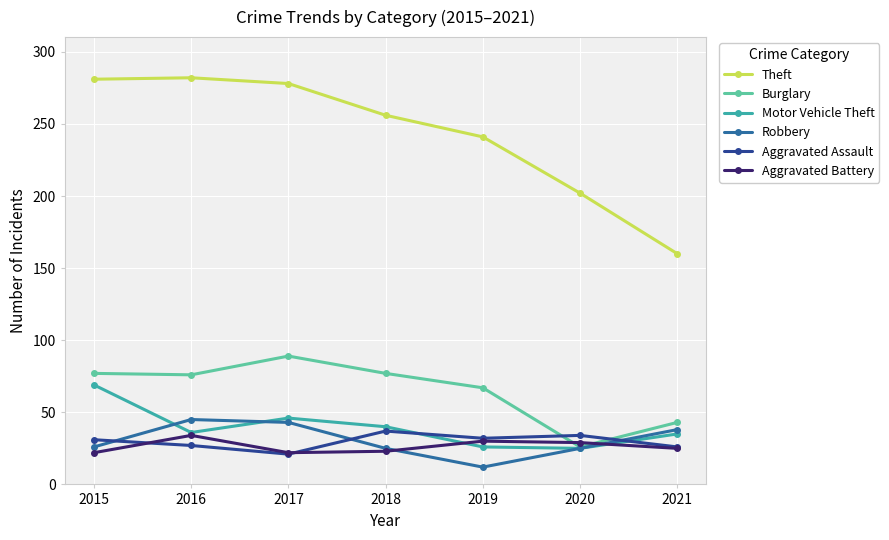

At which label does Theft first exceed 256?

2015